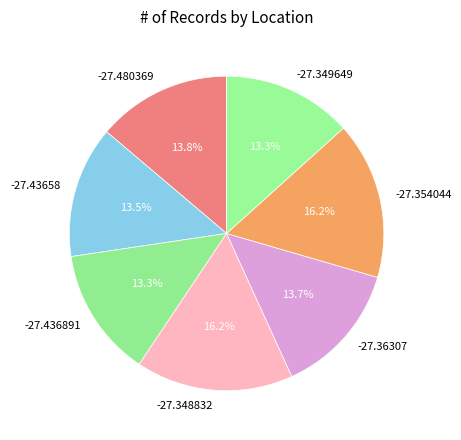

Is there any slice that represents more than half of the pie?

No